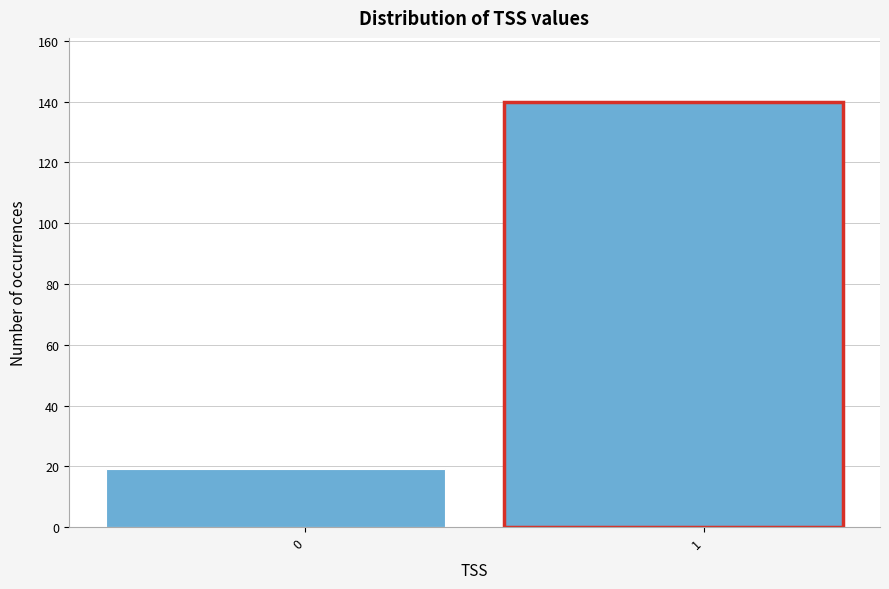

Reading right to left, what are all the values shown in this chart?

140	19